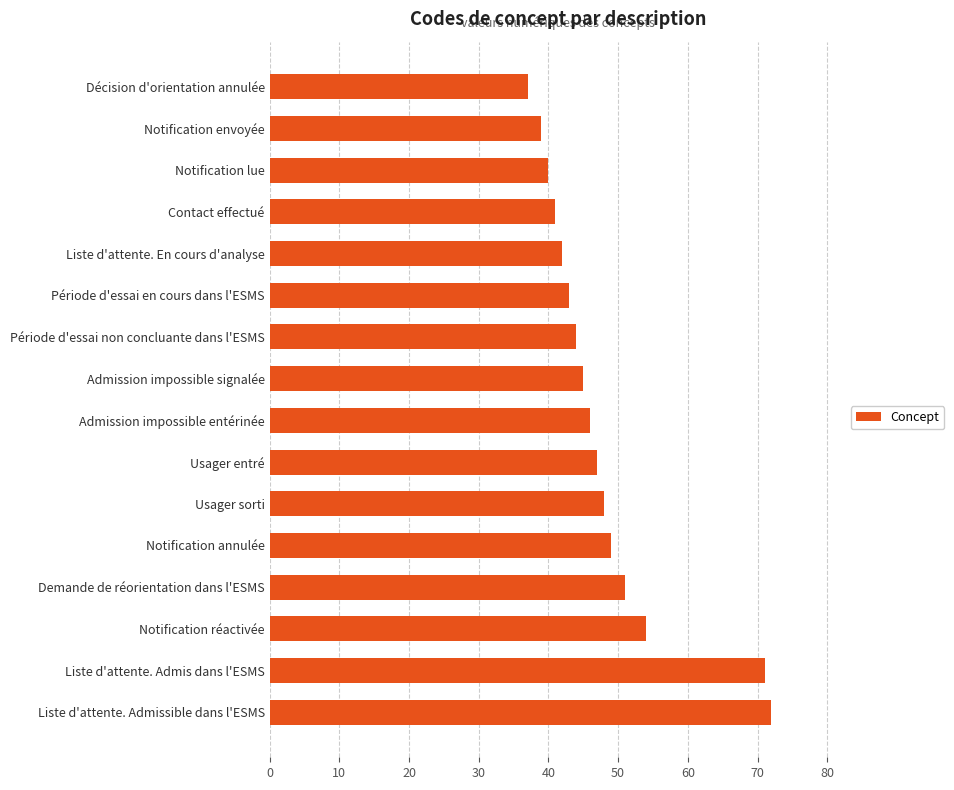

What is the difference between the second highest and second lowest values?

32